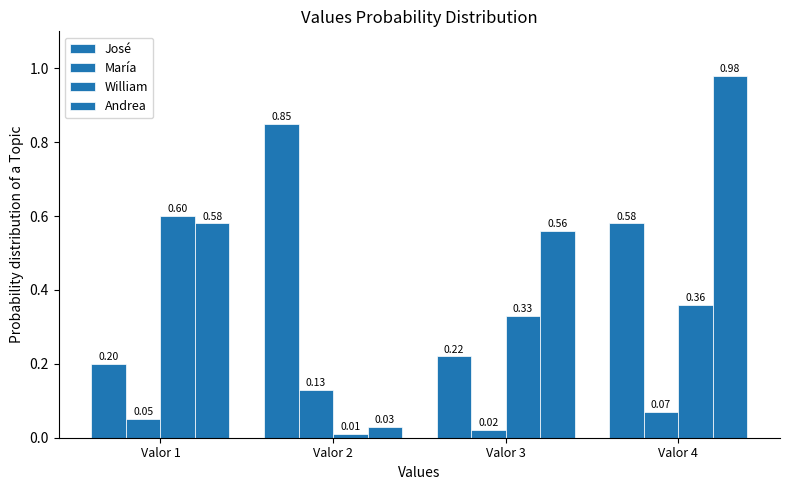

The value of Andrea at Valor 2 is 0.0. True or false?

False